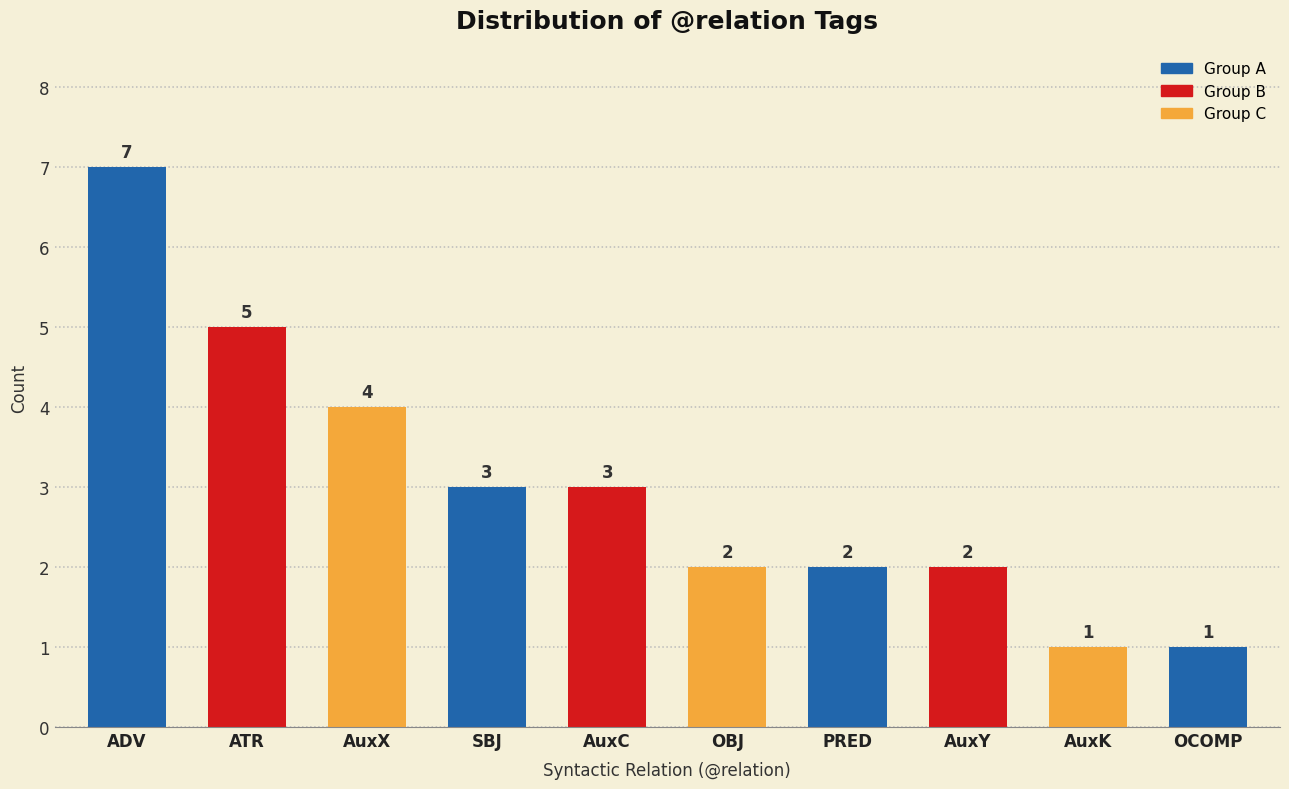

Where is the data nearest to the value 4?

AuxX